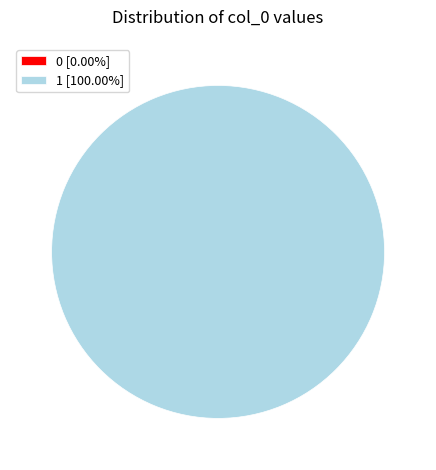

Is it true that 1 is 99% of the pie?

False